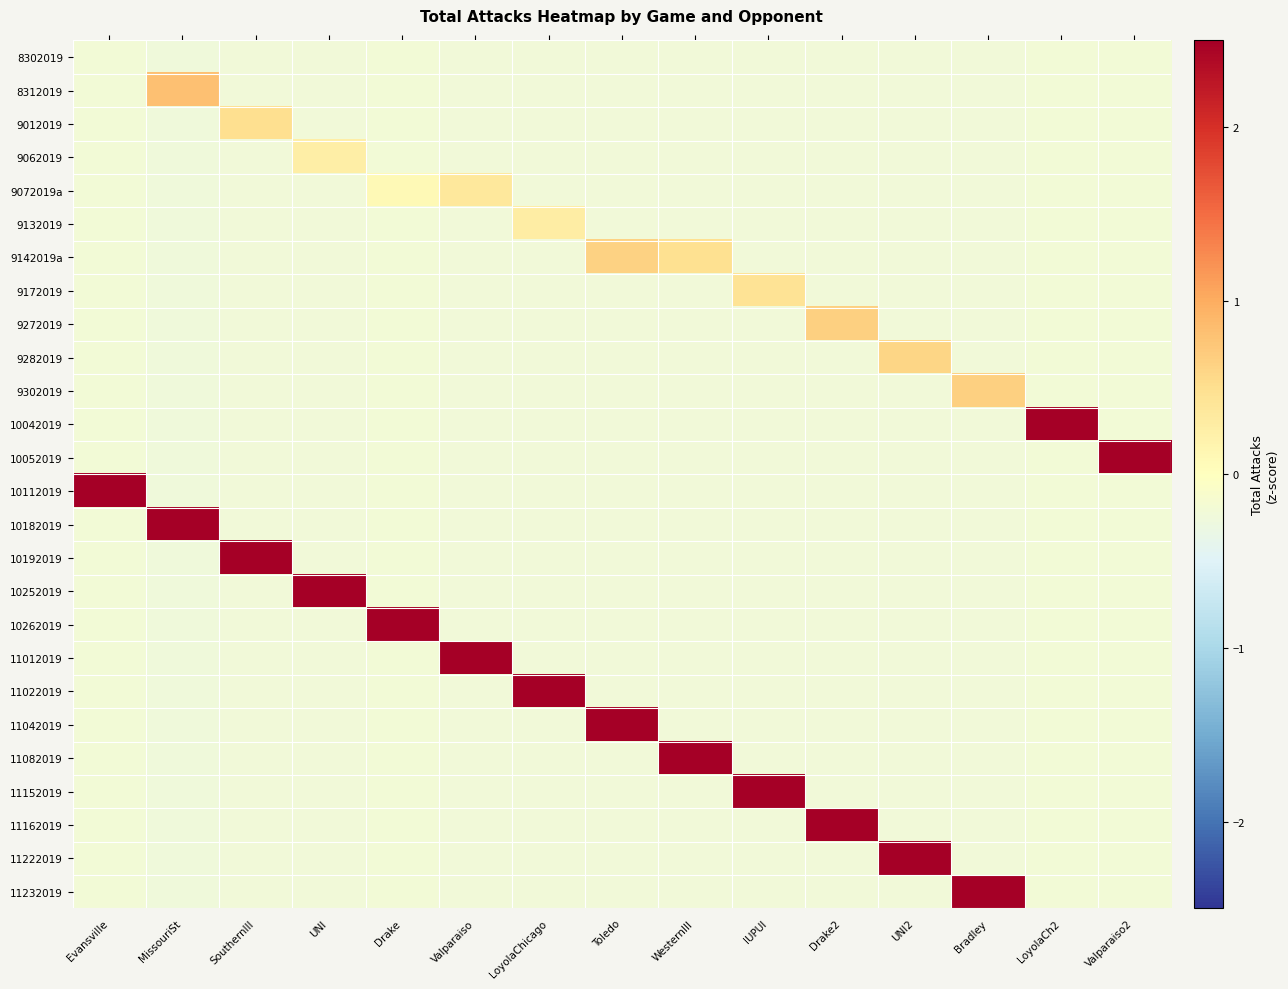

At which category is the sum across all series the highest?

LoyolaCh2